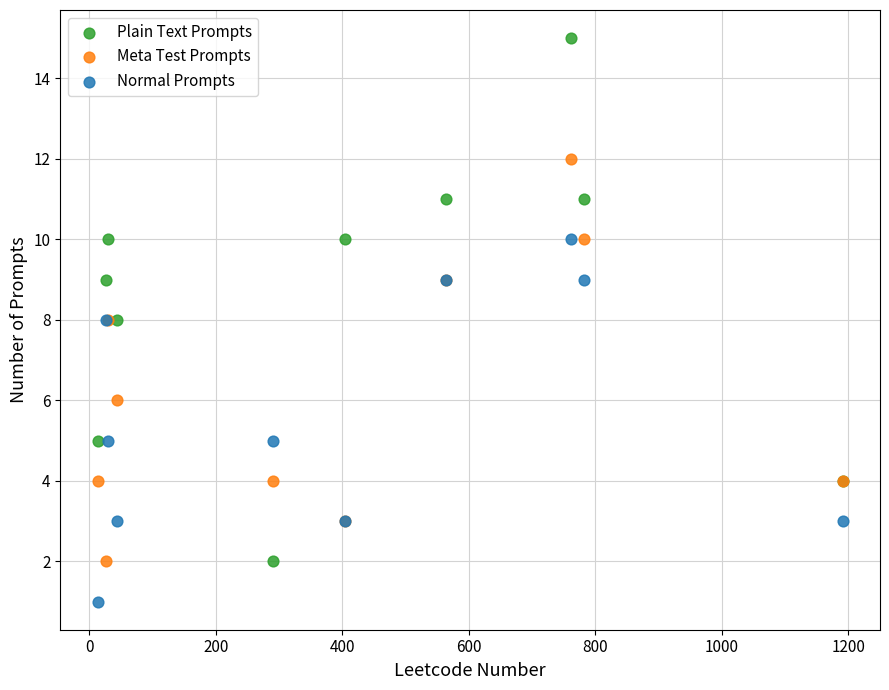

Which series reaches the maximum Y coordinate?

Plain Text Prompts